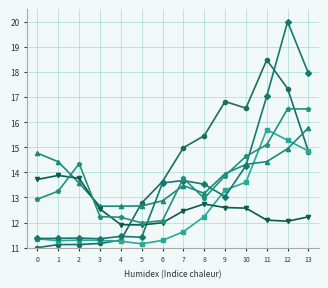

At which category is the sum across all series the highest?

12